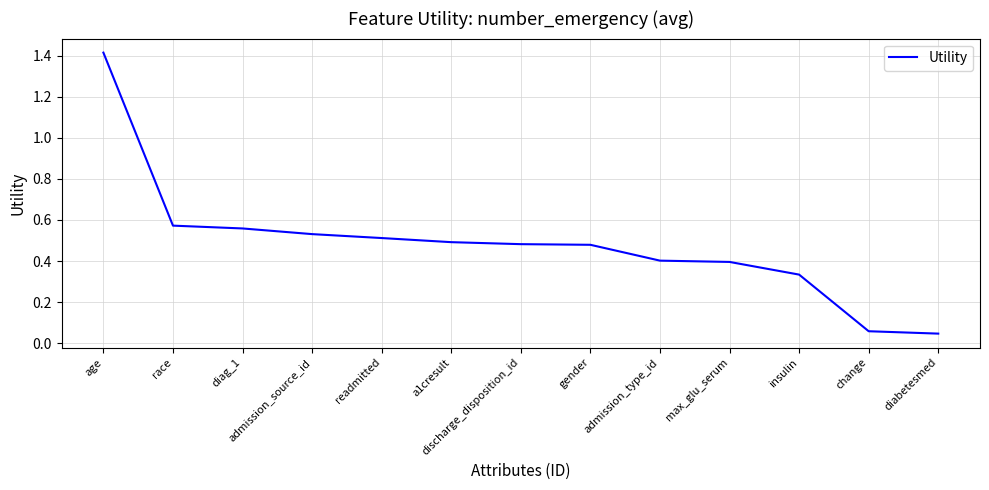

The chart shows a value of 0.2 at a1cresult. True or false?

False